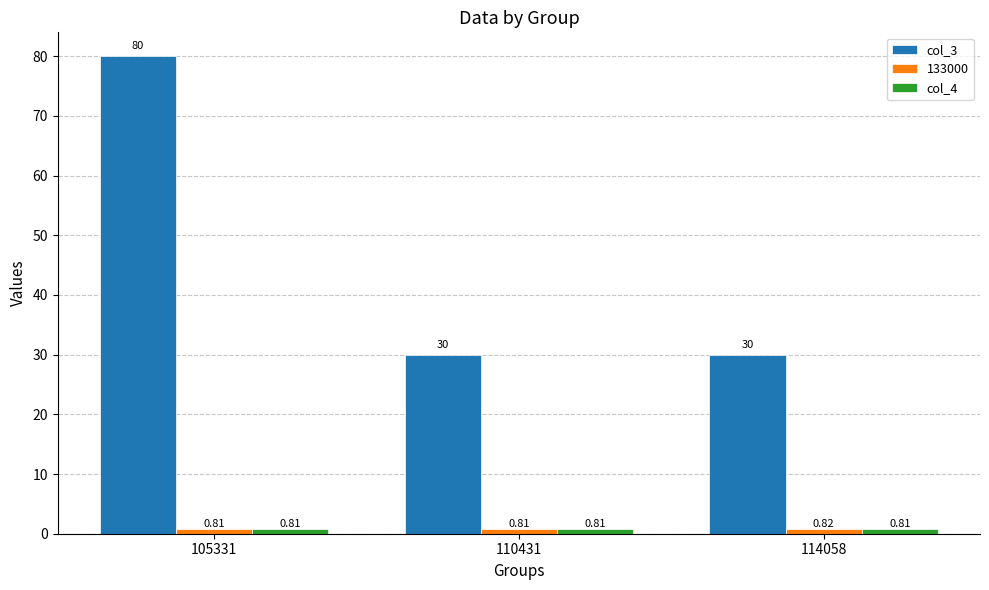

What is the spread (max minus min) of values at 110431?

29.2